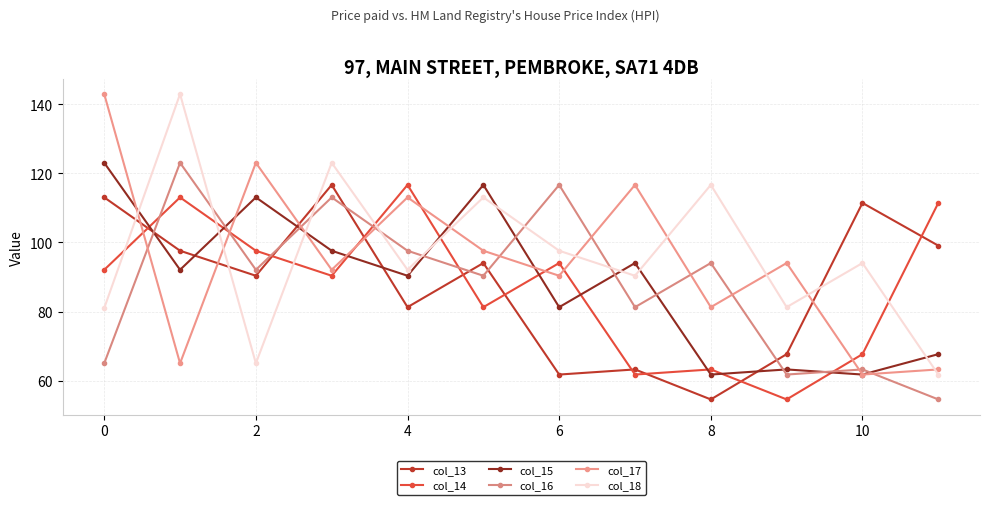

What are all the series names shown in the legend?

col_13, col_14, col_15, col_16, col_17, col_18